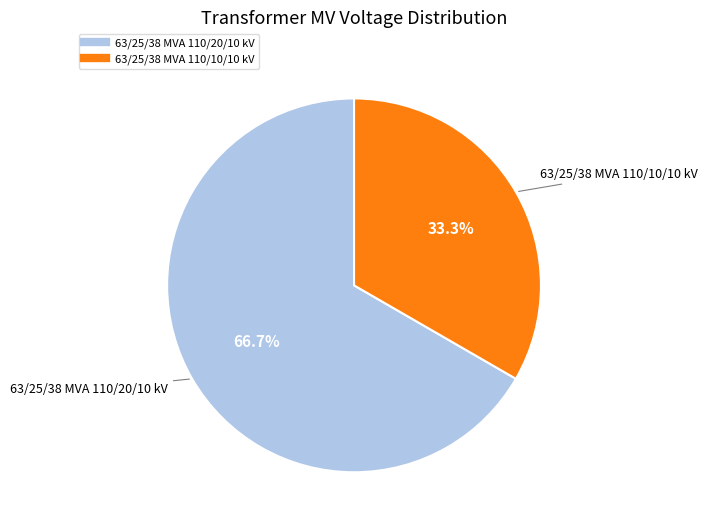

Which slice is the smallest?

63/25/38 MVA 110/10/10 kV